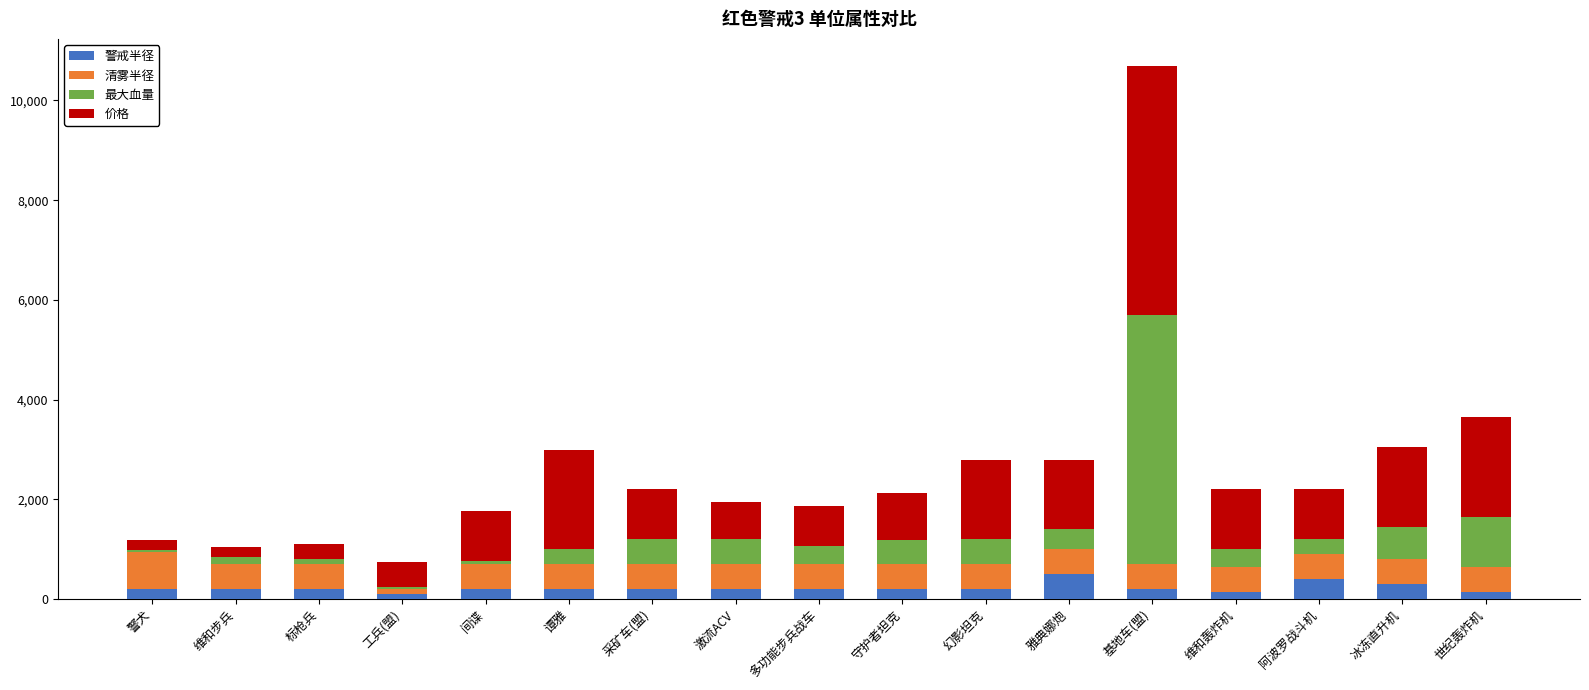

At which category is the sum across all series the highest?

基地车(盟)